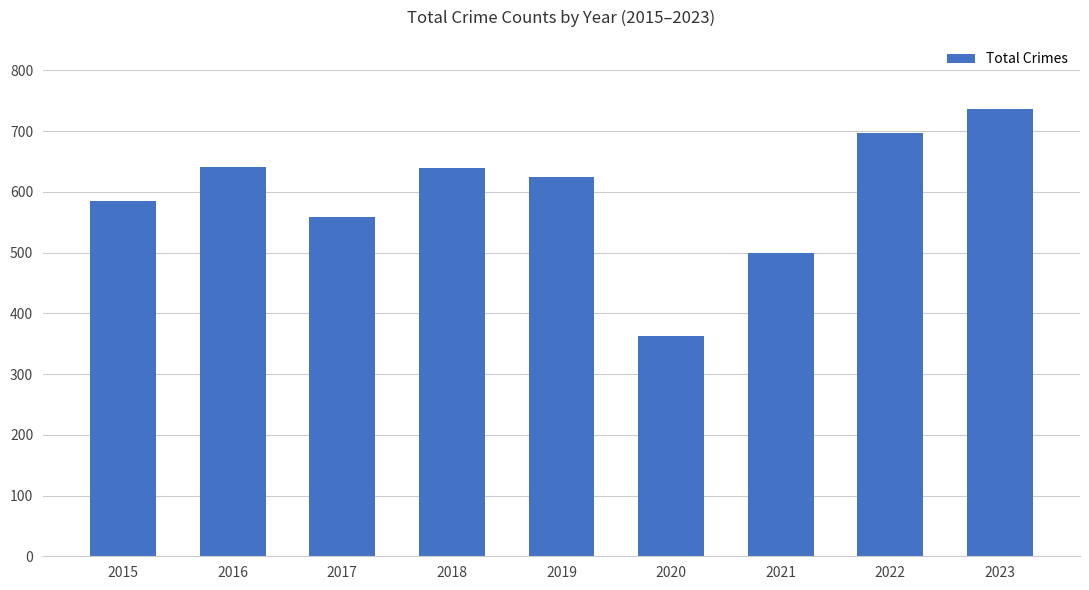

What is the change in value from 2017 to 2019?

+66